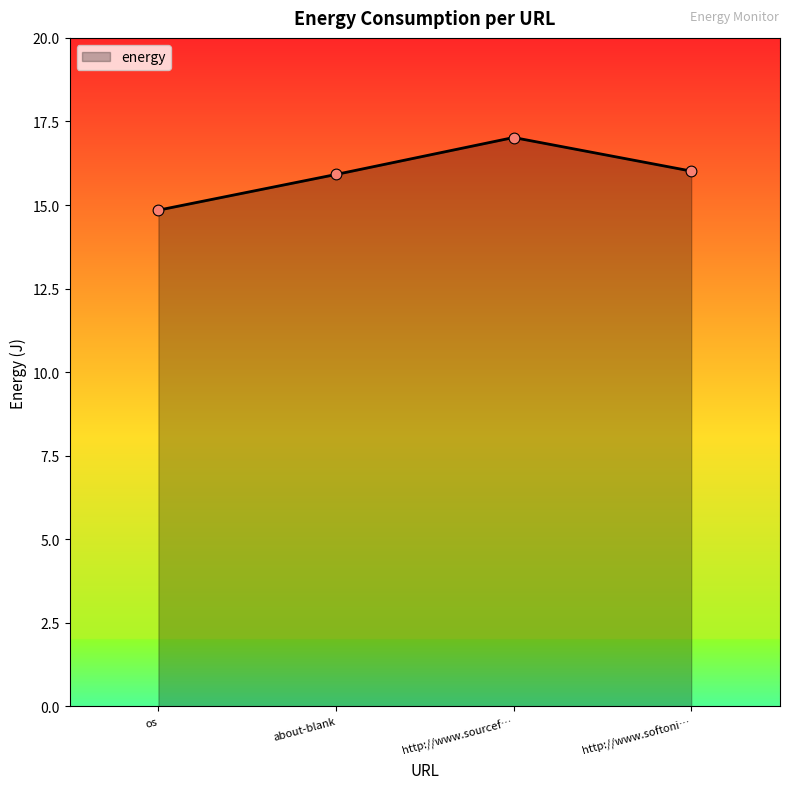

Approximately how many times larger is the value at about-blank compared to os?

1.1